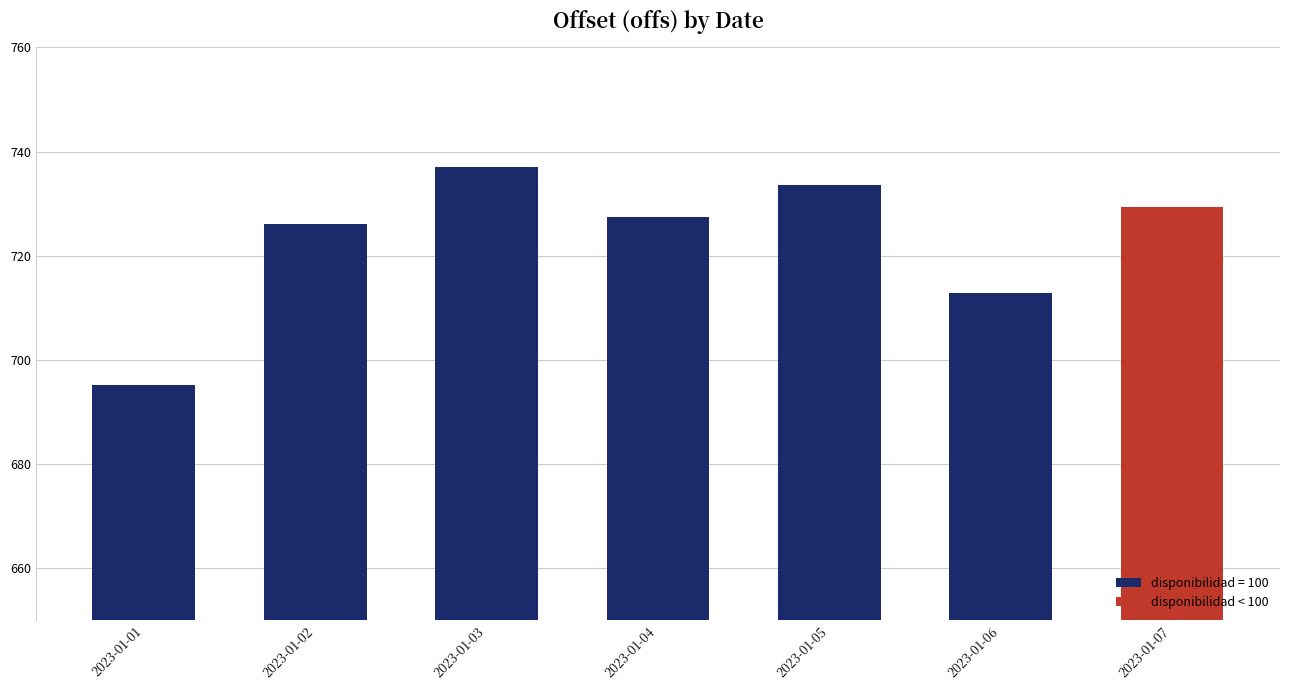

Where does the data first go above 727?

2023-01-03